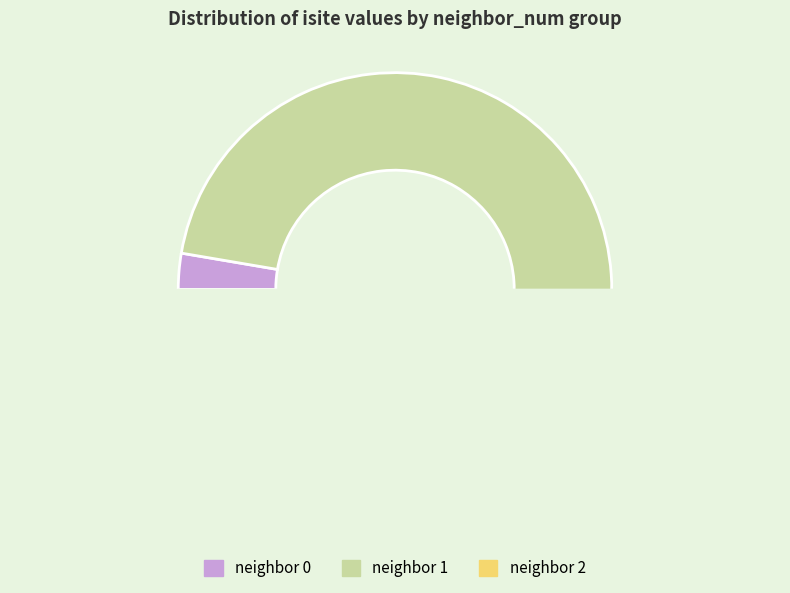

Does 7 represent more than half of the total?

No